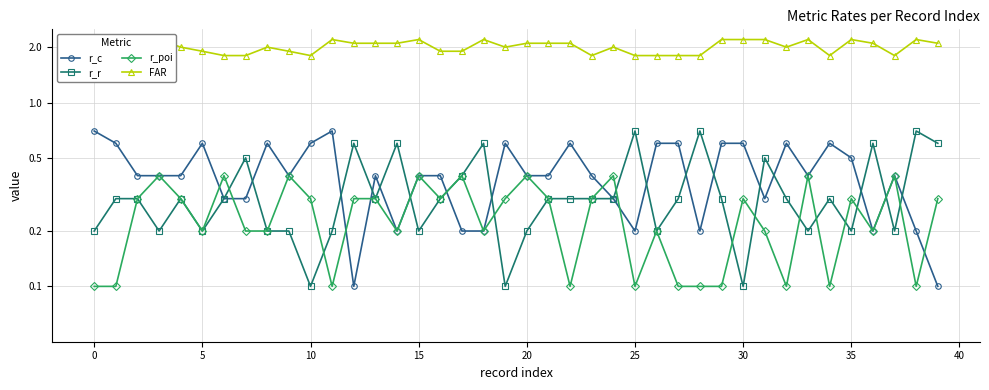

How many r_r values are between 0 and 1?

40